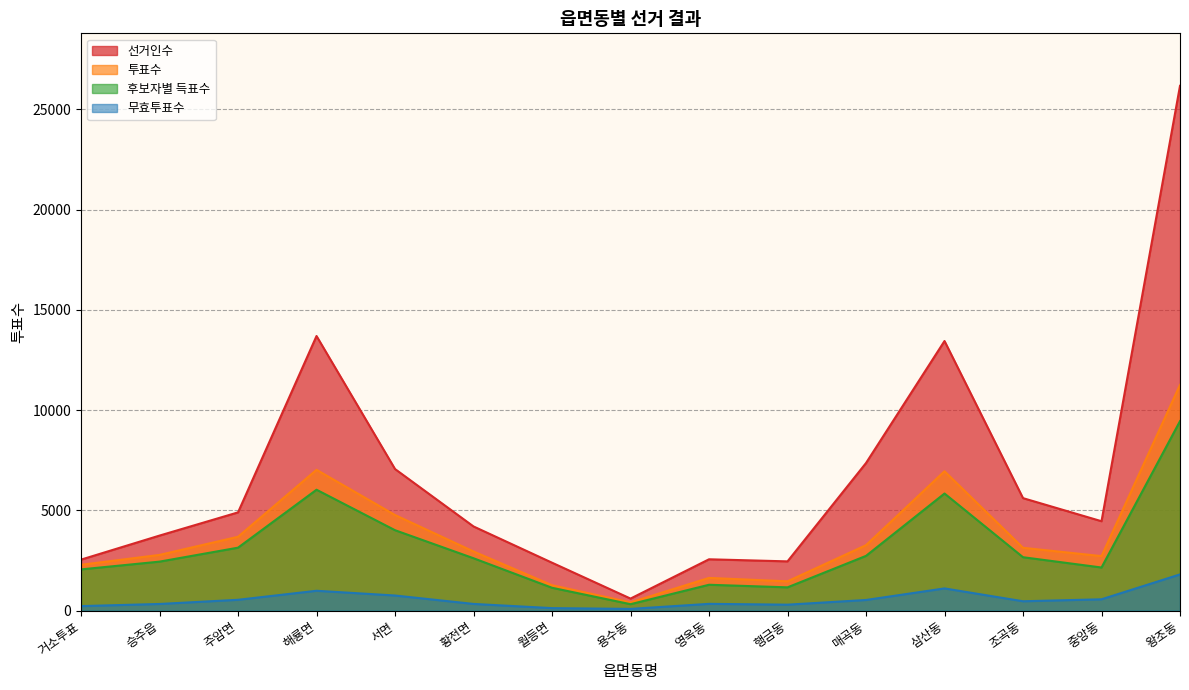

Which label corresponds to the largest value in the chart?

왕조동